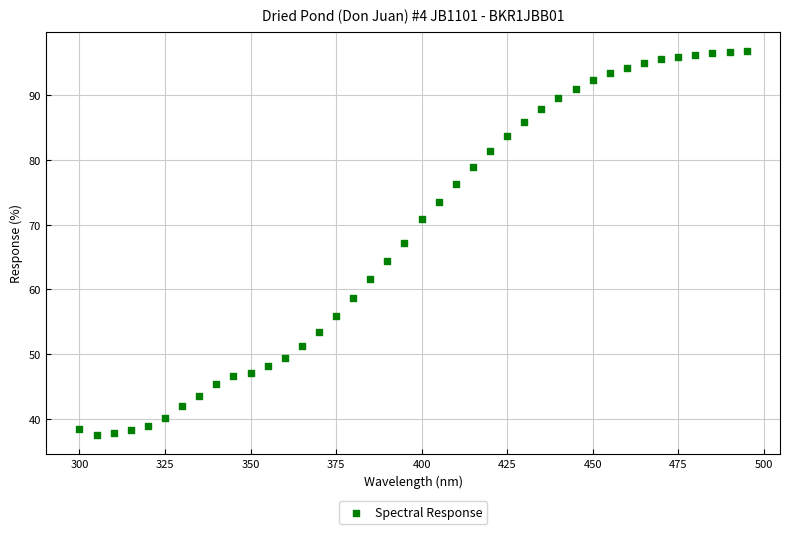

What is the range of X values (max minus min)?

195.0